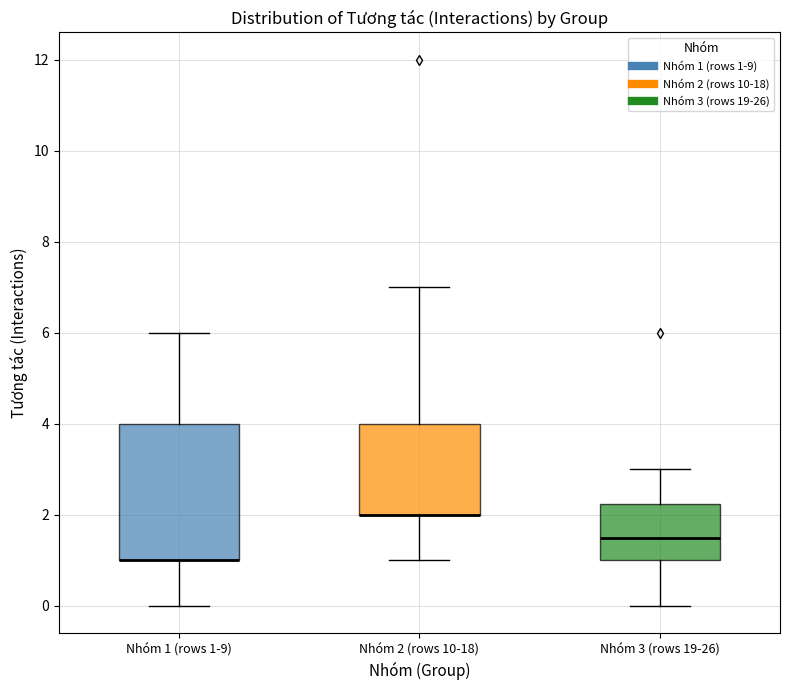

Comparing the boxes themselves (not the whiskers), which one is the tallest?

Nhóm 1 (rows 1-9)